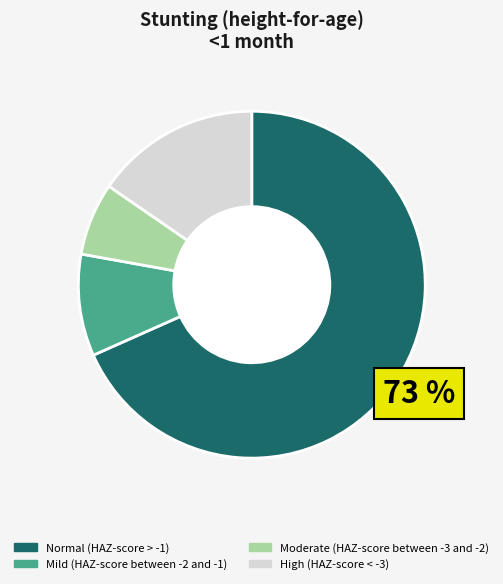

To the nearest percent, what portion does High (HAZ-score < -3) represent?

15%